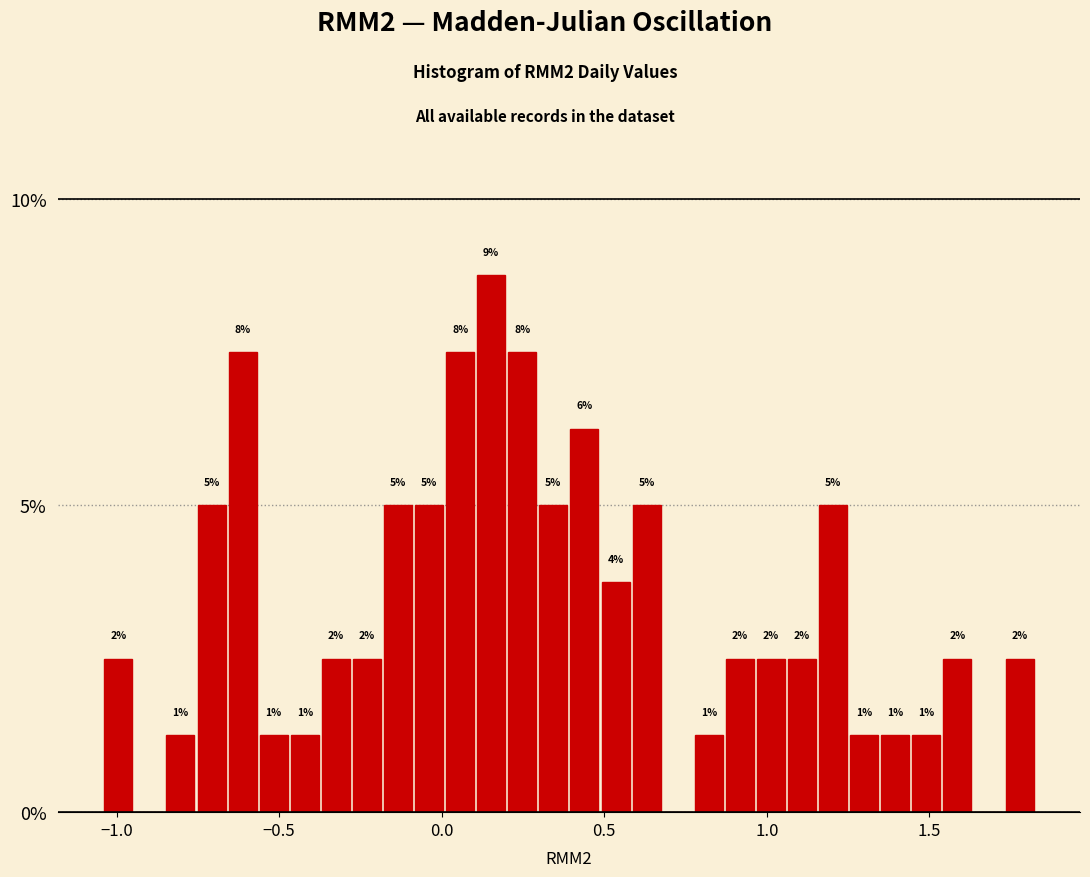

Around what value on the x-axis is the tallest bar? Give the approximate position of its centre, as read against the axis.

0.15